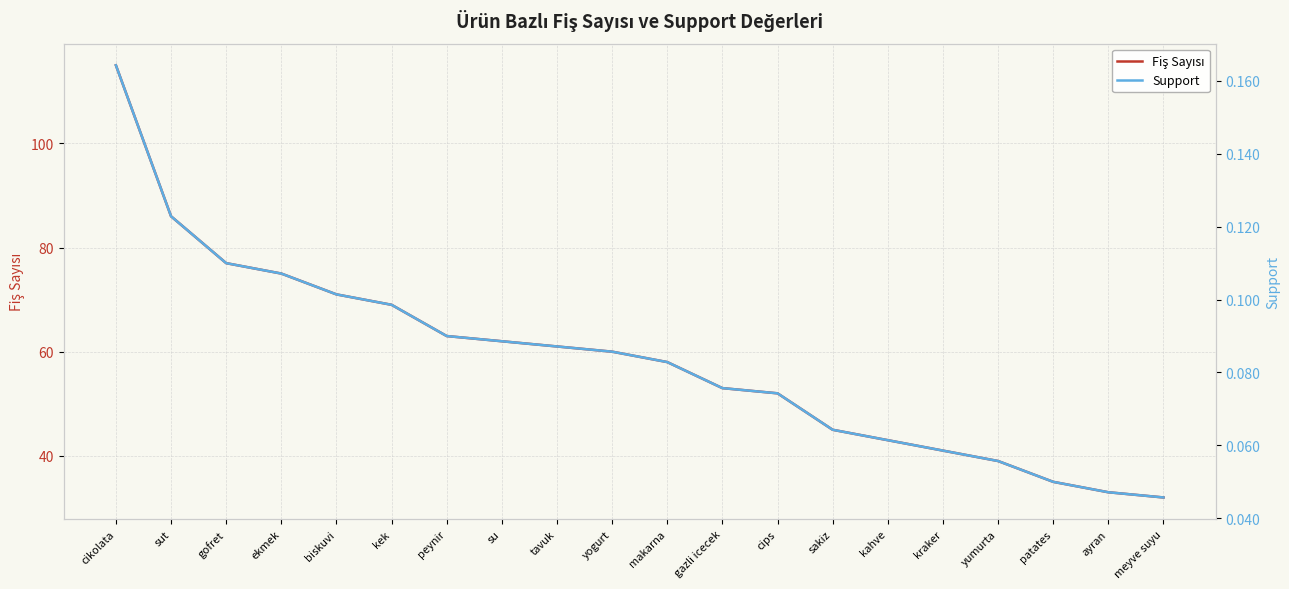

What is the label of the 10th point from the right?

makarna